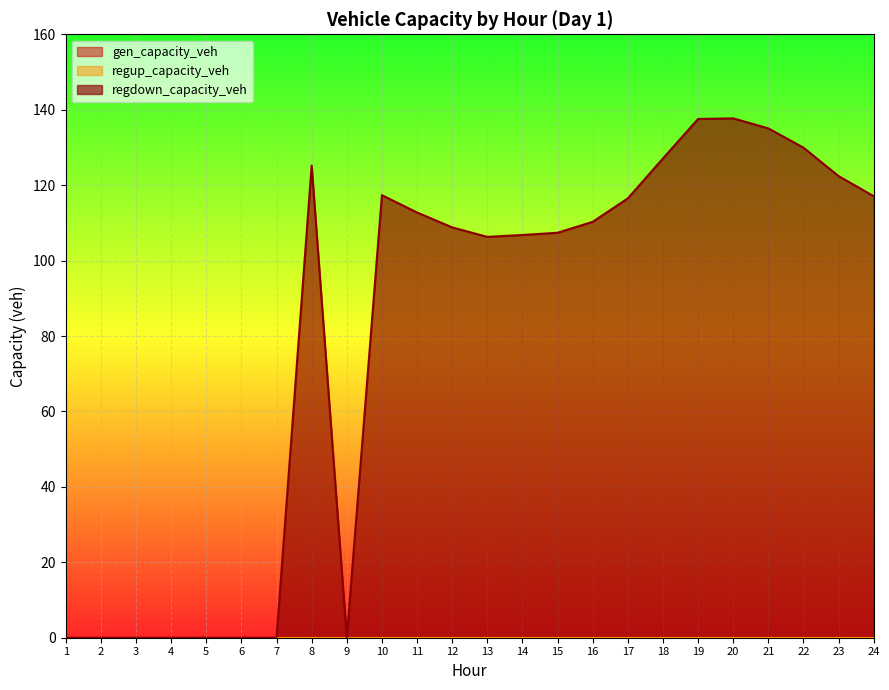

Is it true that regdown_capacity_veh equals 137.7 at 20?

True